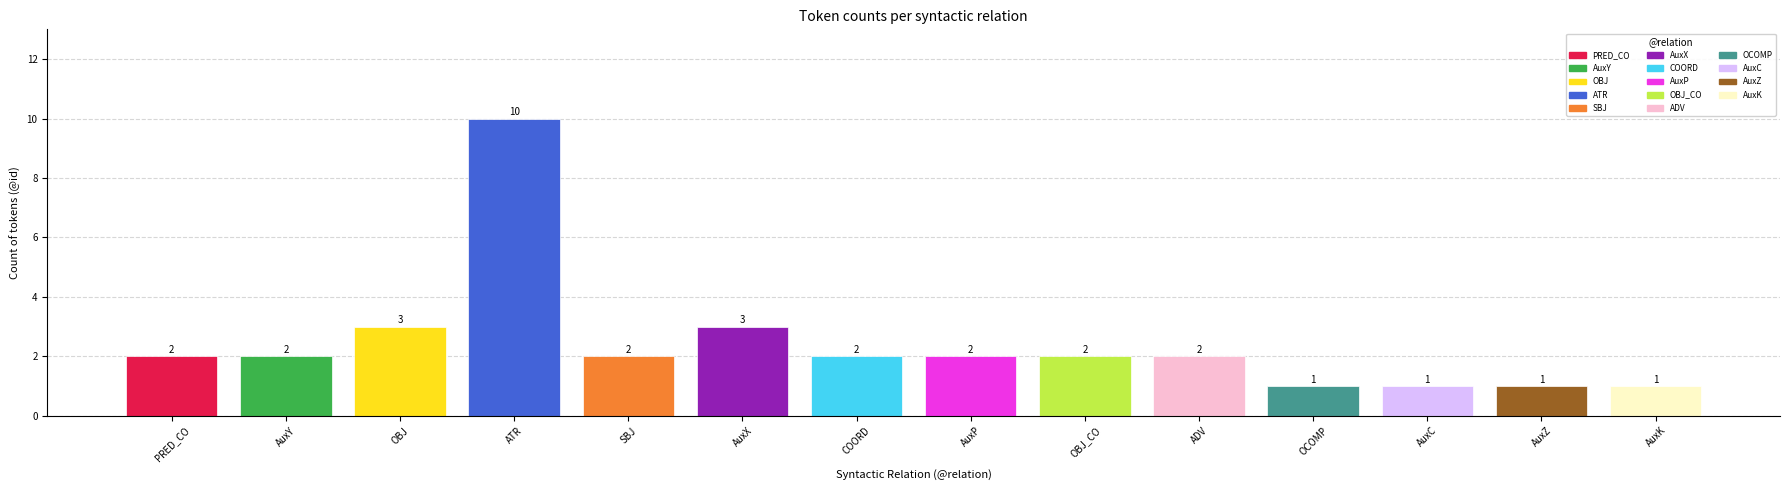

Reading left to right, transcribe all the data shown in this chart.

2	2	3	10	2	3	2	2	2	2	1	1	1	1